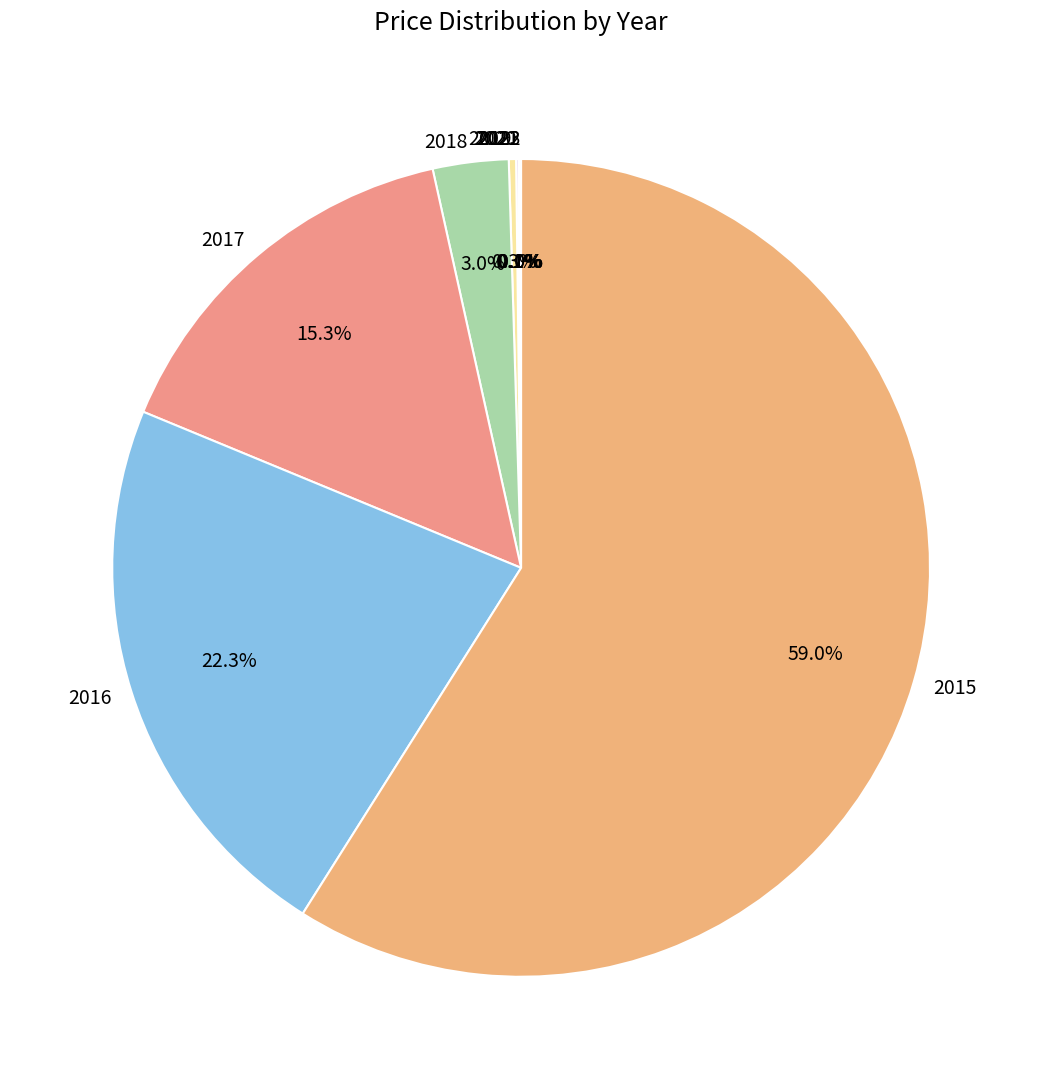

To the nearest percent, what is the average slice percentage?

11%